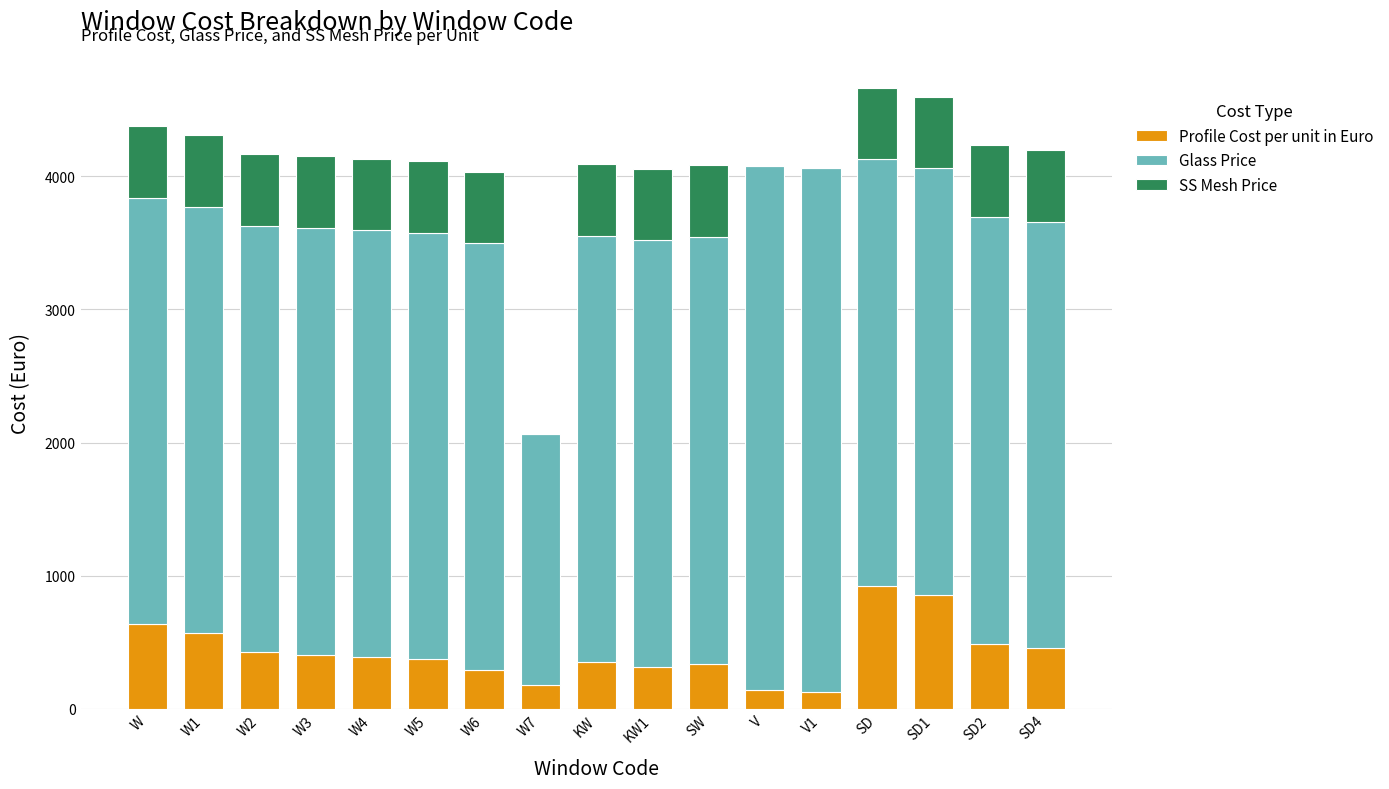

Count the number of data series in this chart.

3